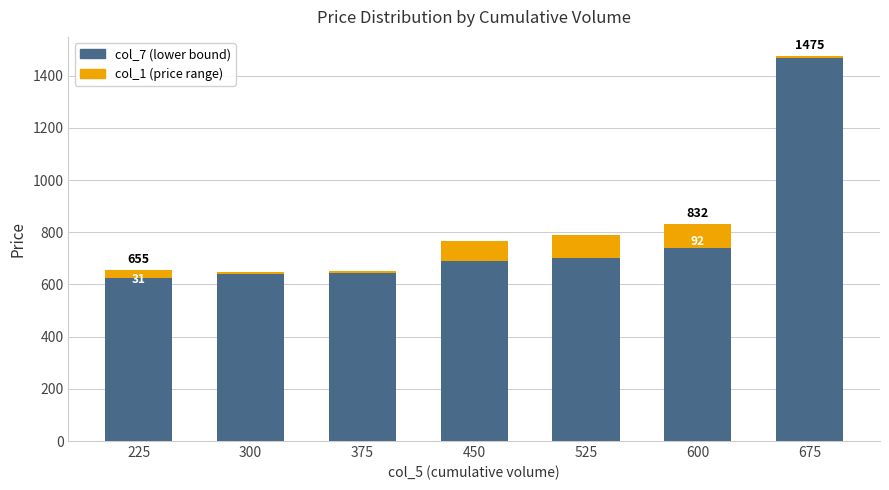

At which category is the sum across all series the highest?

675